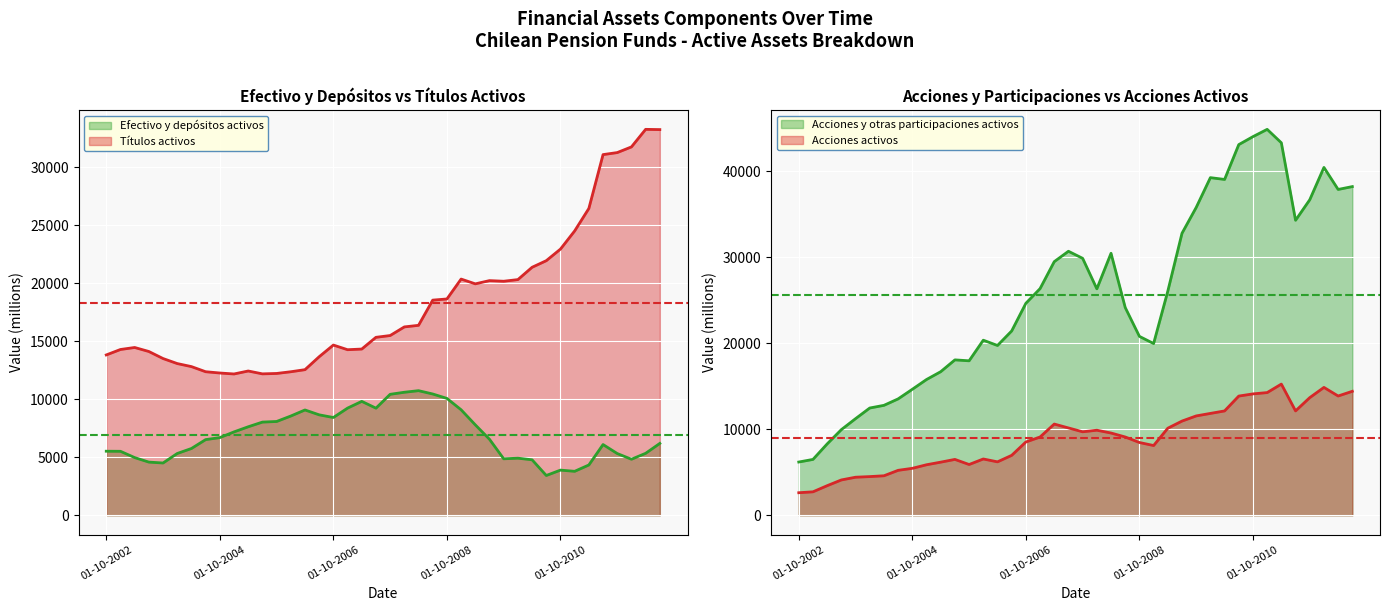

What is the sum of all Acciones y otras participaciones activos values?

1023930